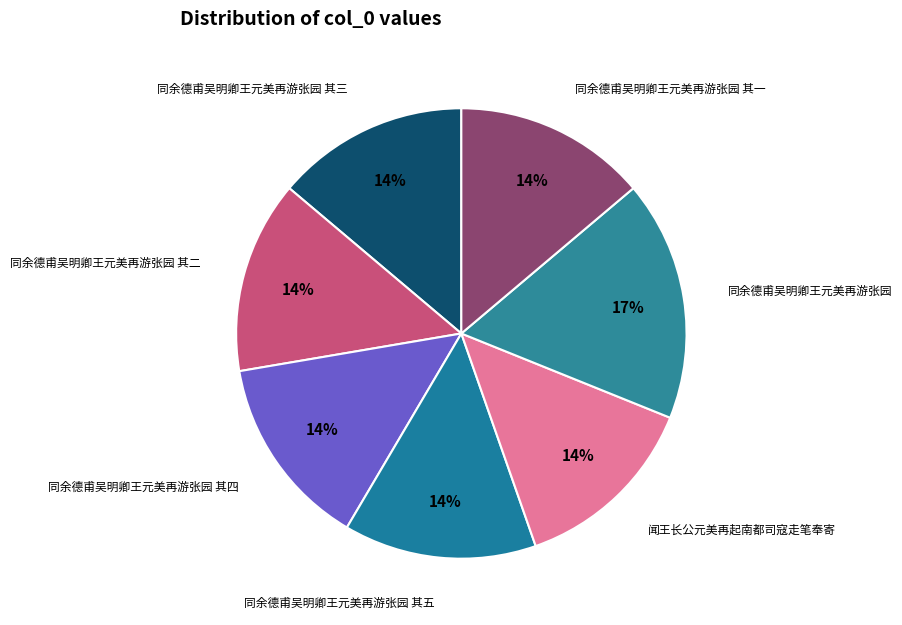

Does any single category account for the majority?

No